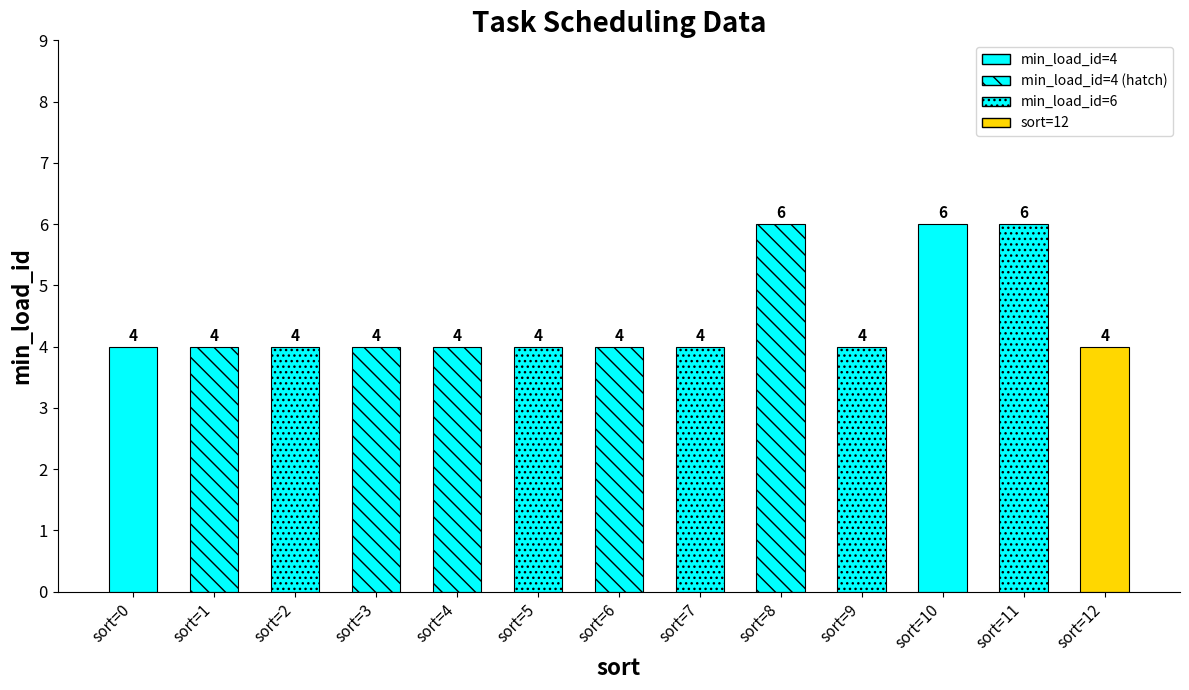

Reading left to right, transcribe all the data shown in this chart.

4	4	4	4	4	4	4	4	6	4	6	6	4